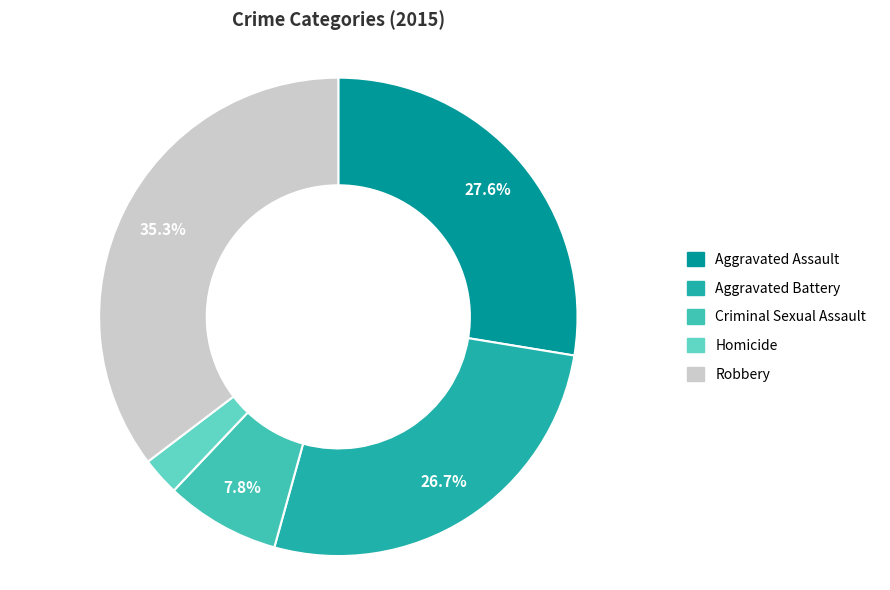

To the nearest percent, what percentage of the pie is Aggravated Battery?

27%